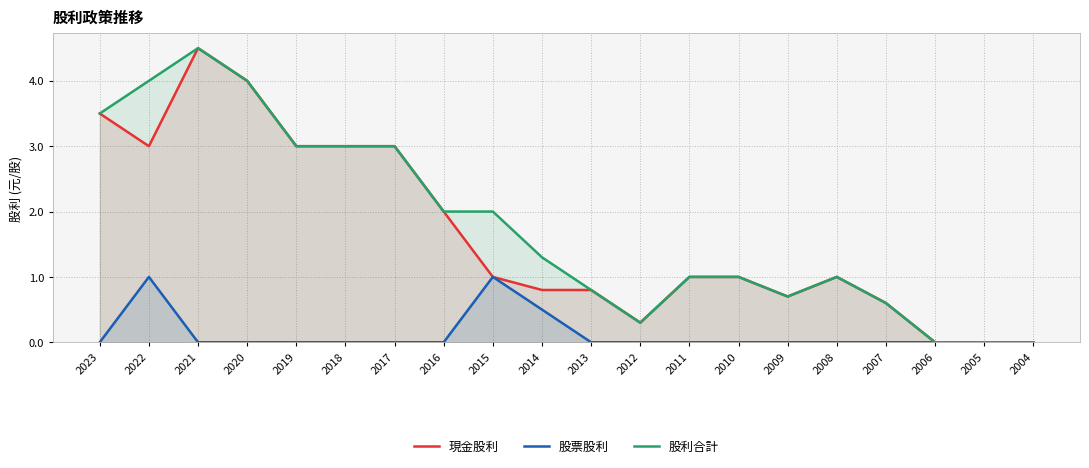

How many distinct data groups are displayed?

3